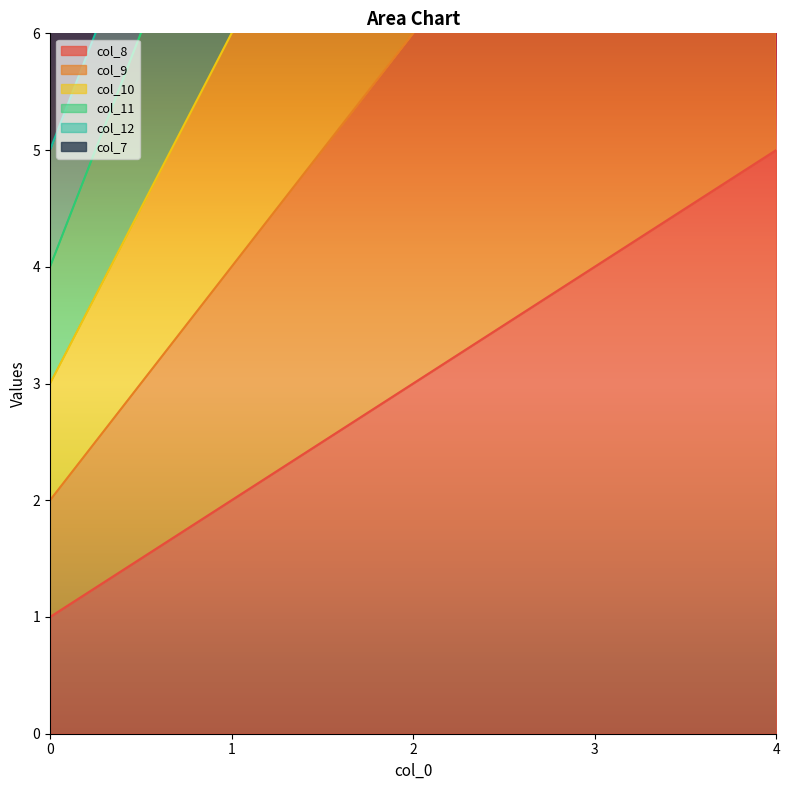

List the labels in order of col_8 value, smallest first.

0, 1, 2, 3, 4